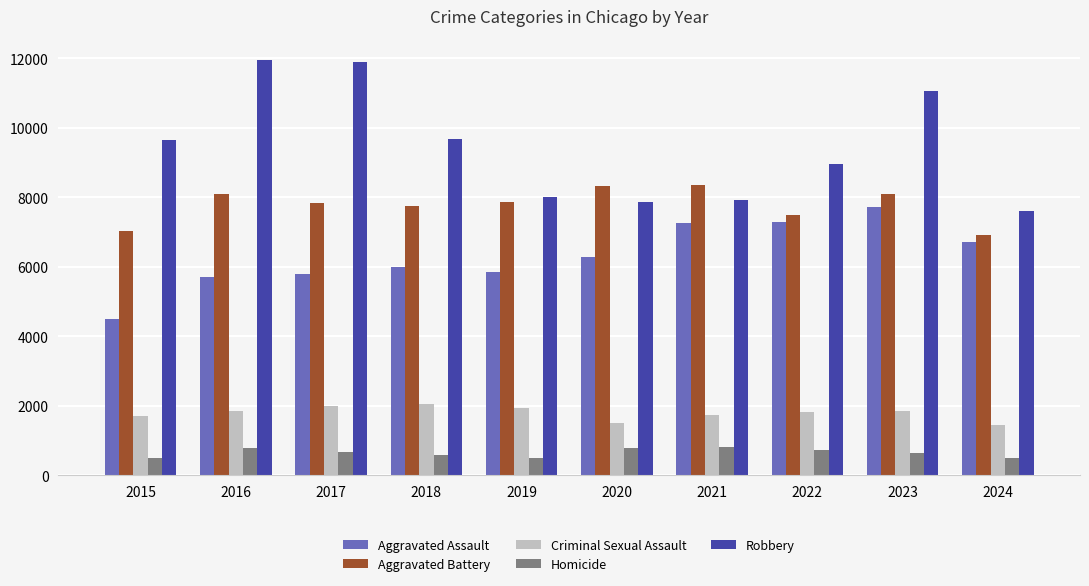

True or false: Aggravated Battery has a value of 2883 at 2021.

False